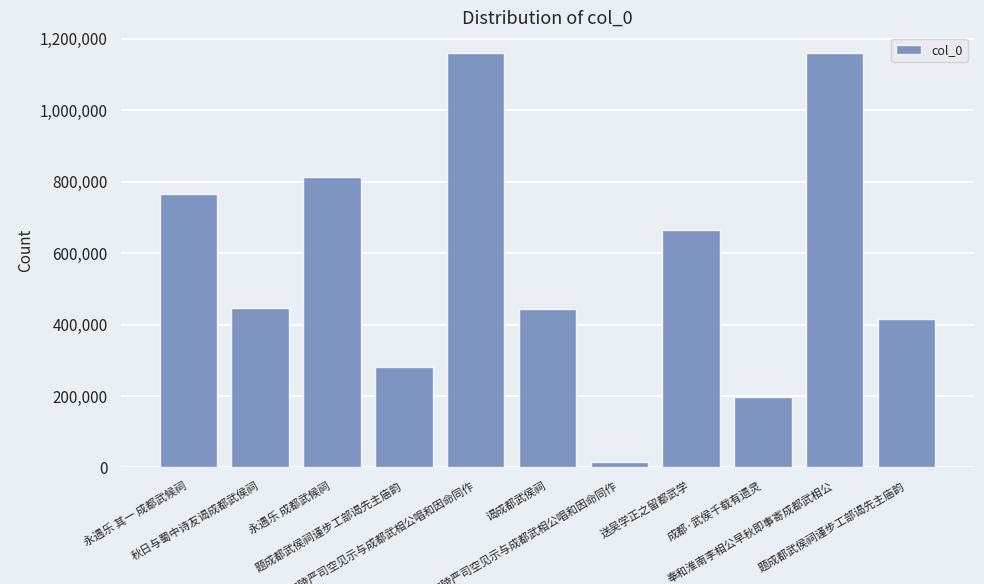

Count the number of data series in this chart.

1